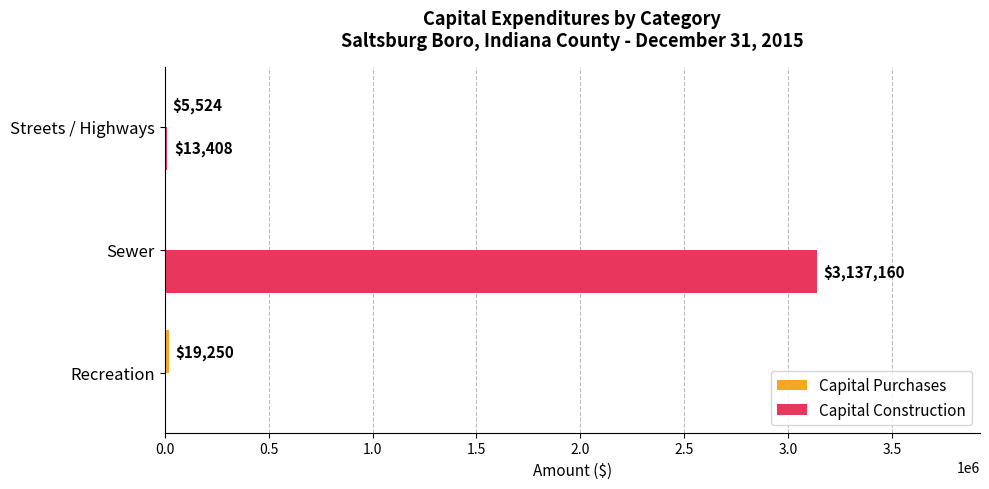

Which series changed the most between Sewer and Streets / Highways?

Capital Construction